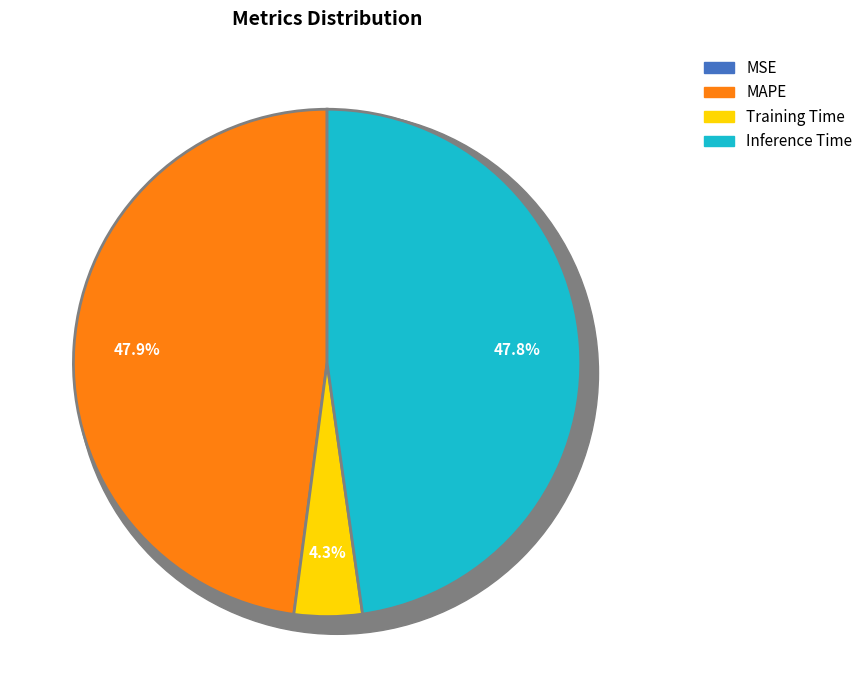

The MAPE slice represents 48% of the pie. True or false?

True